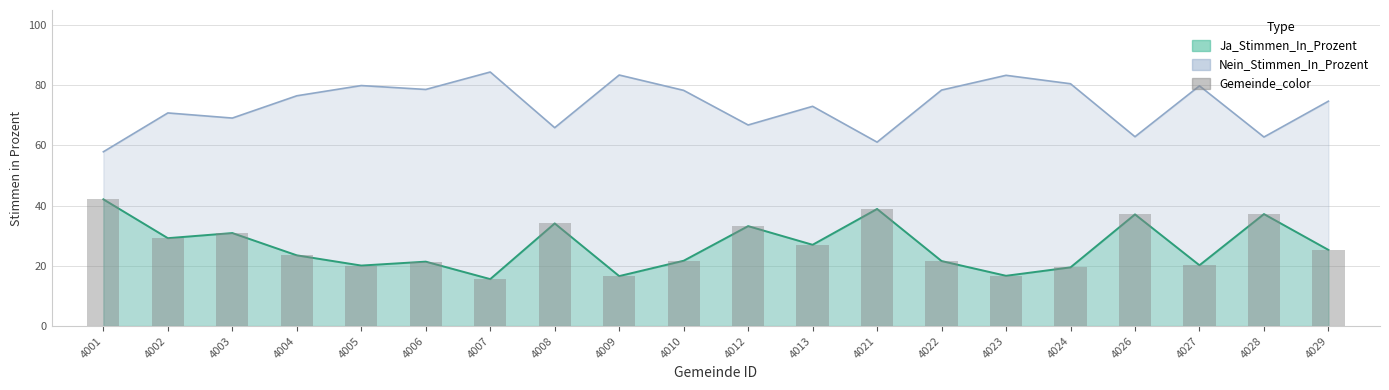

Is it true that the value at 4006 is 21.4?

True